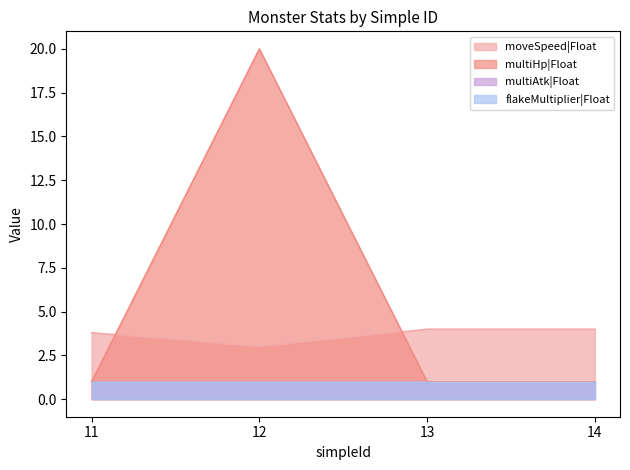

Rank the categories by multiHp|Float value from lowest to highest.

11, 13, 14, 12